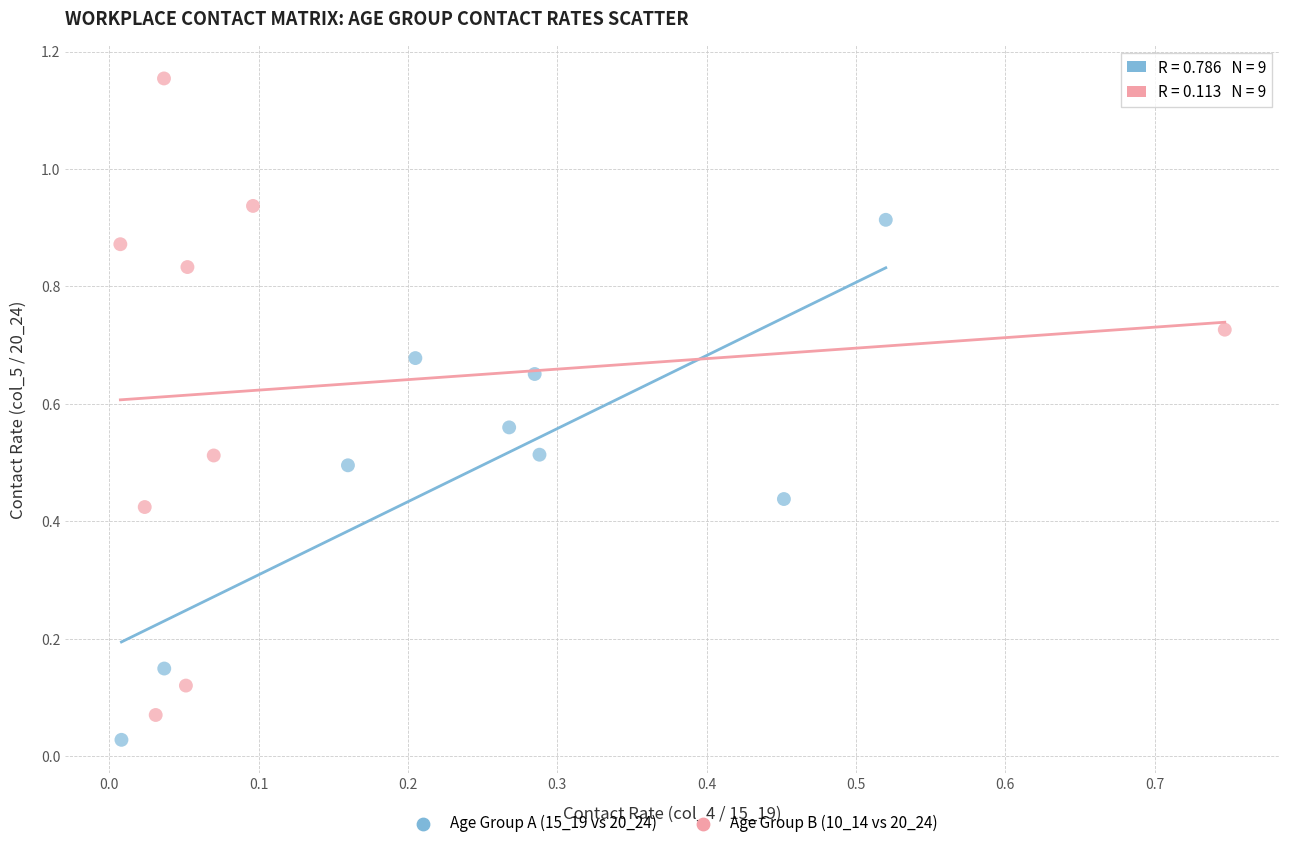

Which series reaches the maximum Y coordinate?

Age Group B (10_14 vs 20_24)